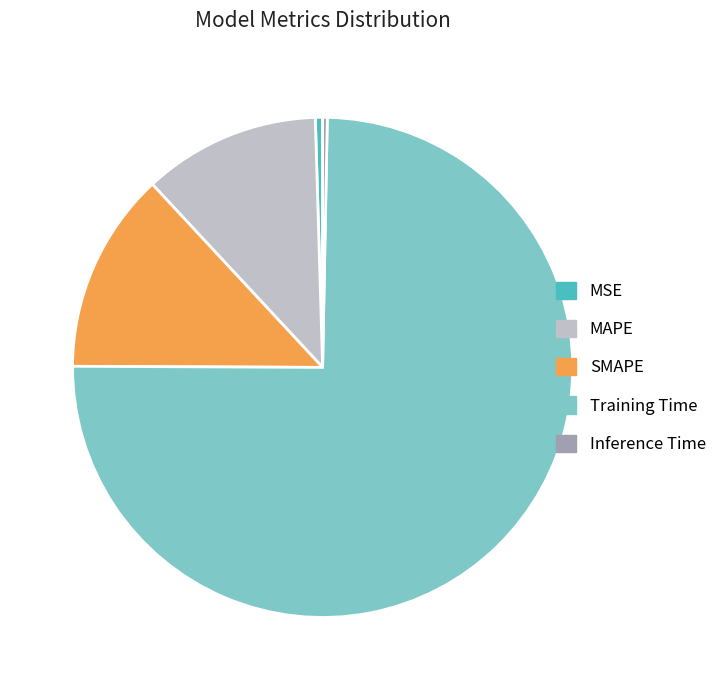

True or false: MAPE accounts for 20% of the total.

False